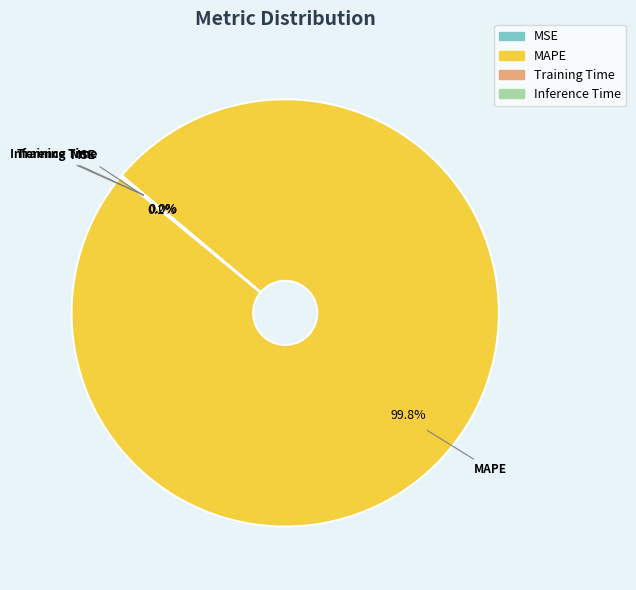

Which slice represents more than half of the pie?

MAPE